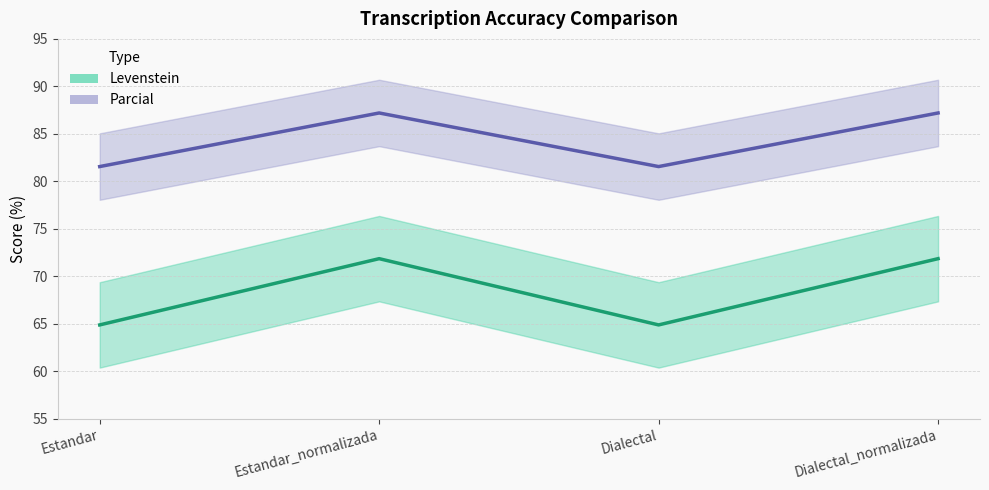

Is this an area chart (filled region under the line)?

No